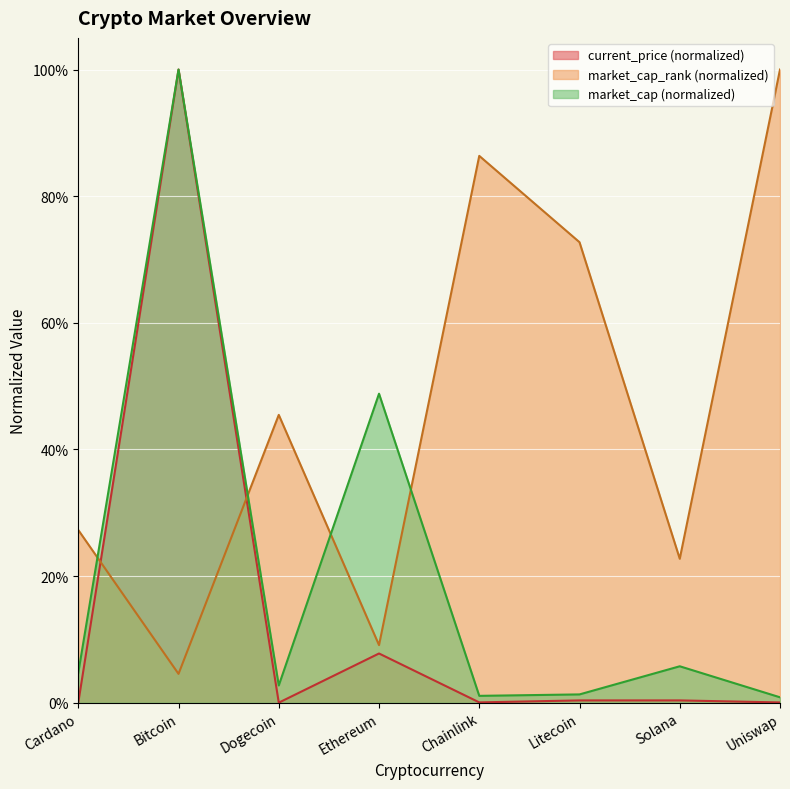

Is it true that market_cap_rank equals 0.0 at Bitcoin?

True